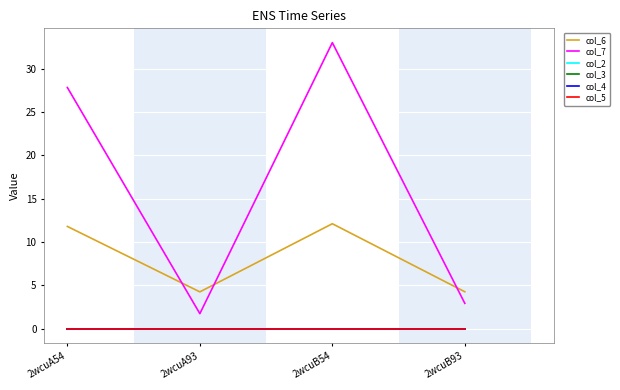

What is the highest value of the col_7 series?

33.0